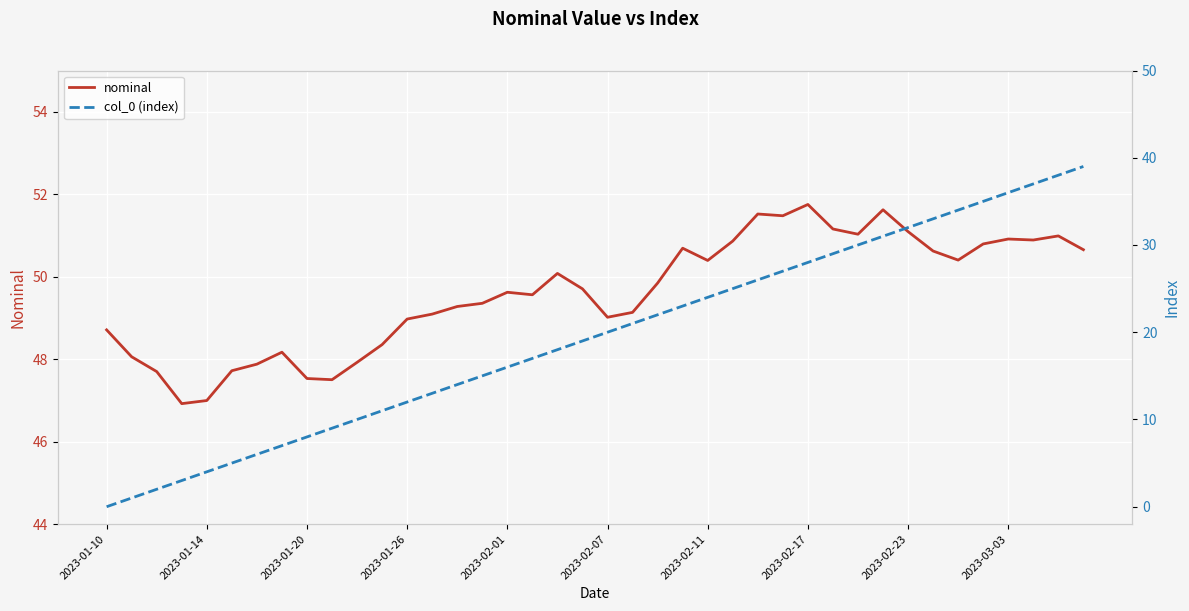

Count the number of data series in this chart.

2